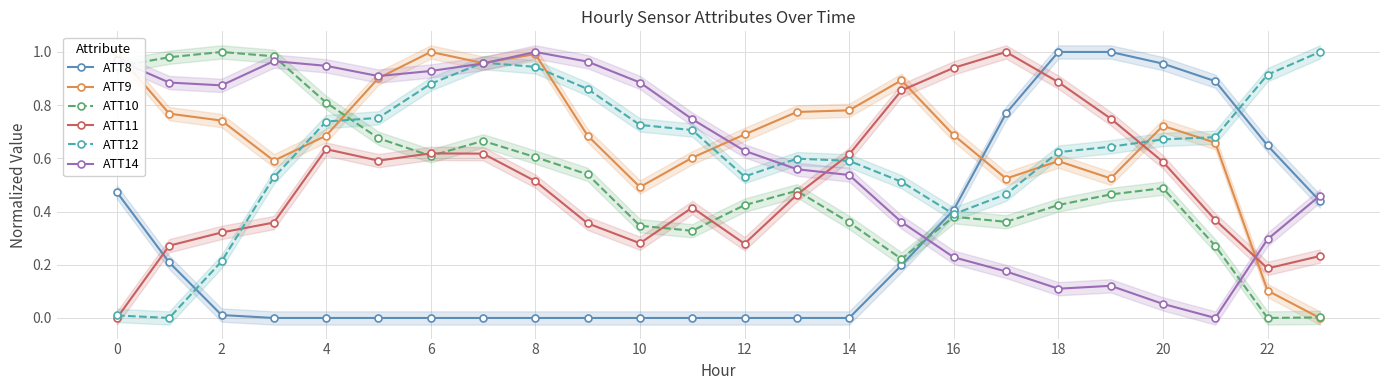

True or false: ATT12 has more than 1 points higher than both neighbors.

True